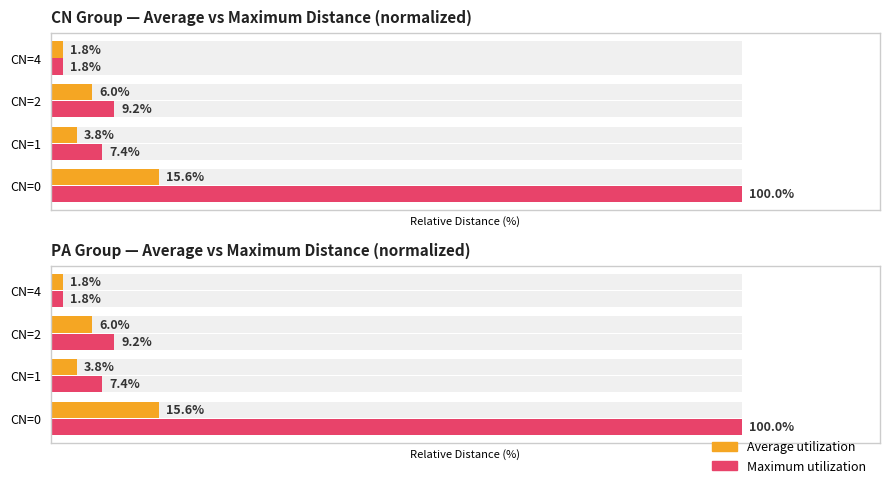

Where is Average distance nearest to the value 8?

CN=2